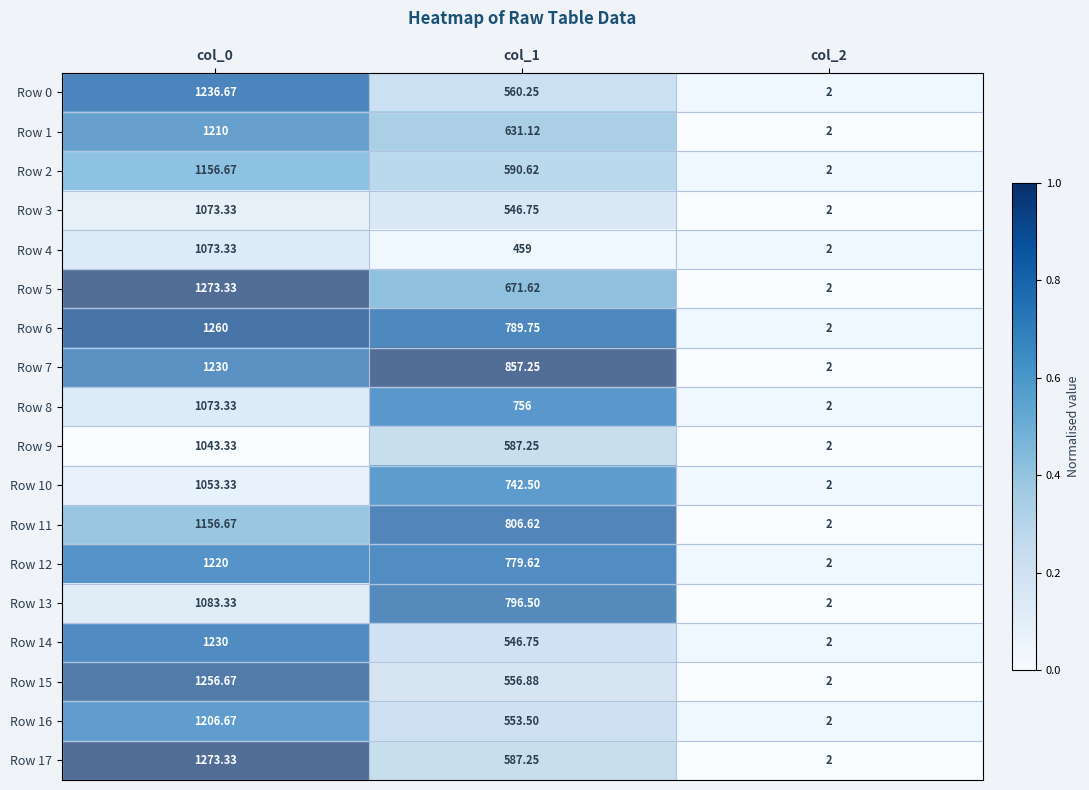

Is the value of Row 16 at col_2 greater than the value of Row 4 at col_1?

No